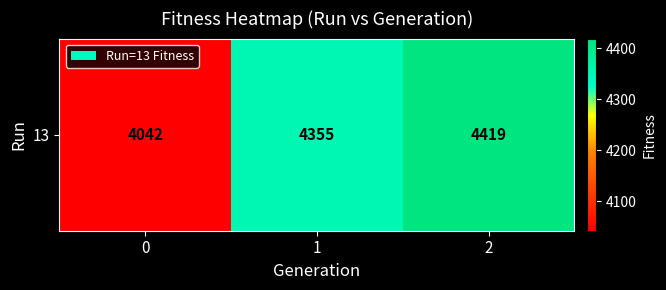

How many data points are above 4355?

1